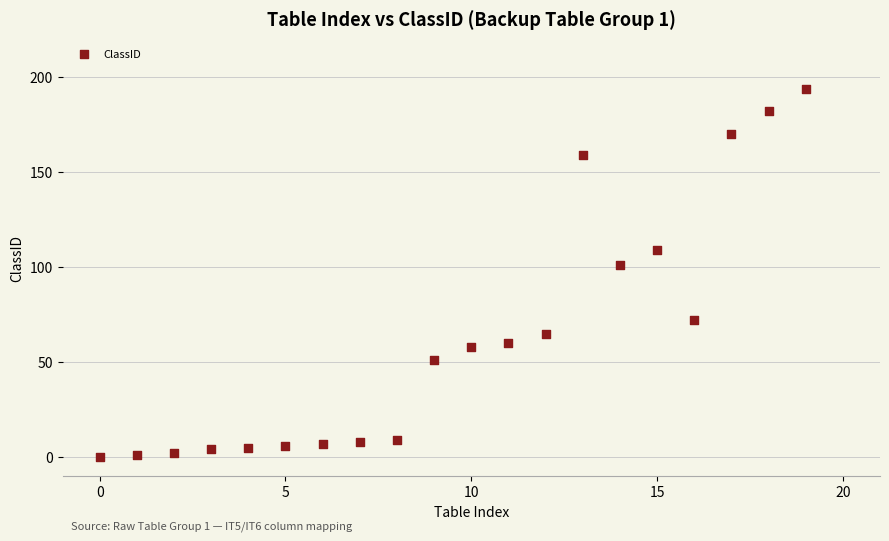

What is the range of Y values (max minus min)?

194